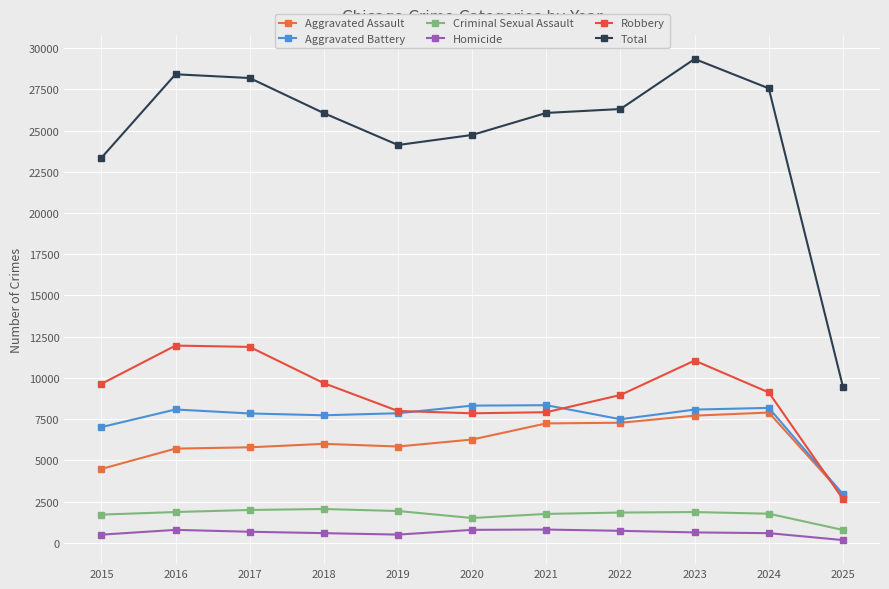

What is the difference between the Aggravated Battery values at 2018 and 2016?

351